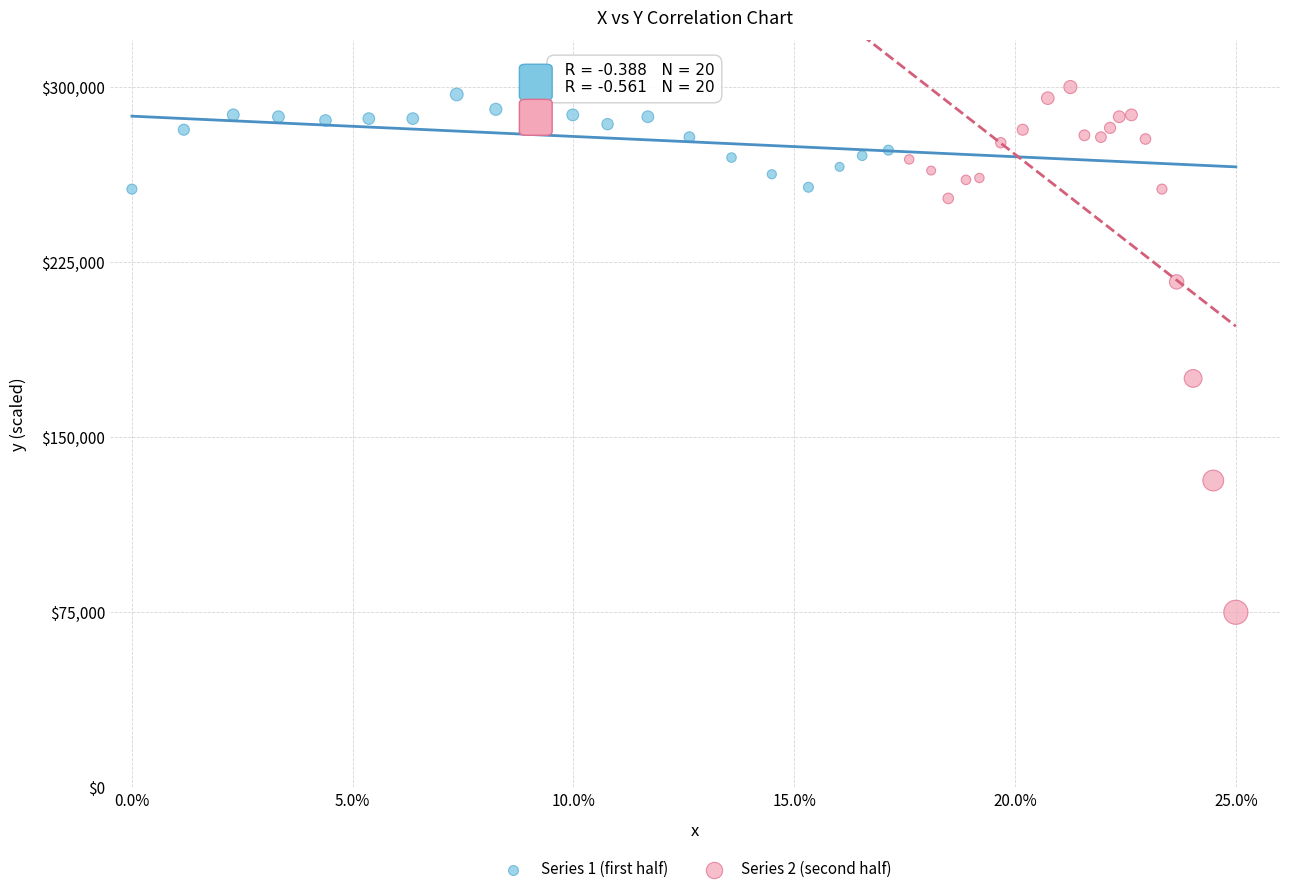

Which series has the largest Y range (max minus min)?

Series 2 (second half)